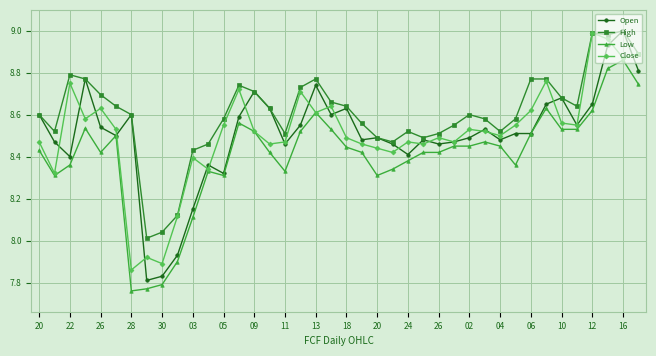

Does the chart have visible grid lines?

Yes